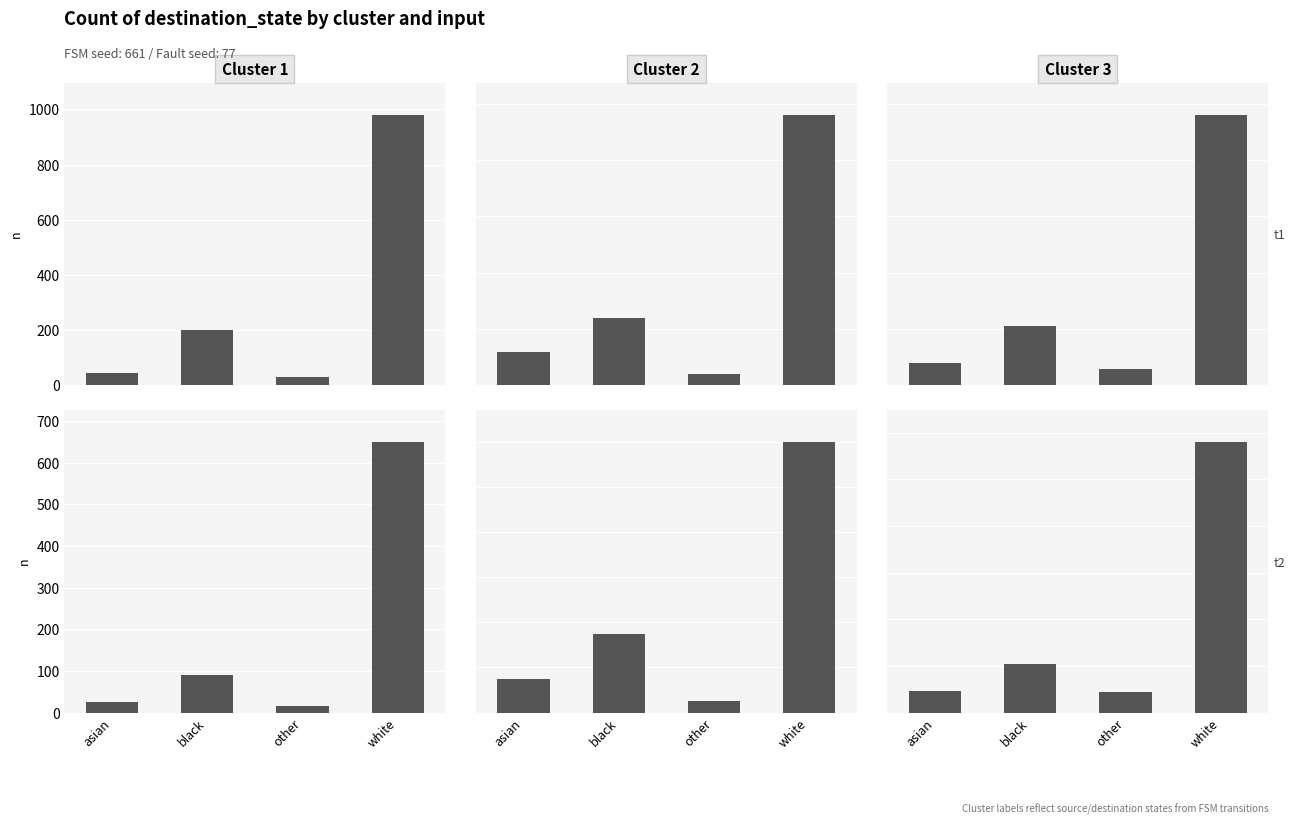

Is the value of t2 at white greater than the value of t1 at other?

Yes